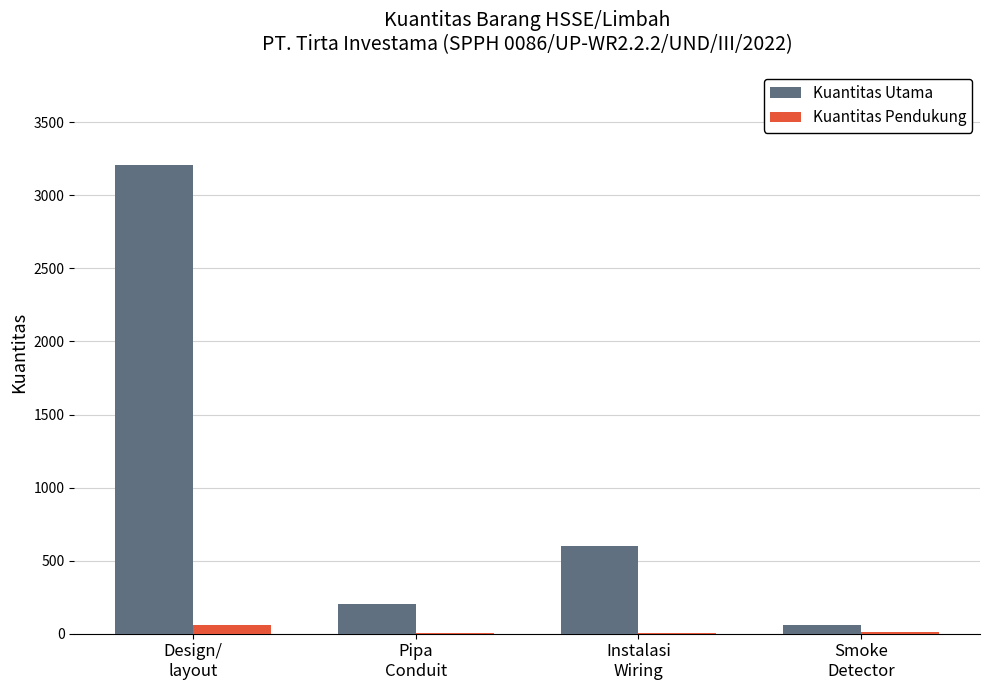

What is the sum of all Kuantitas Utama values?

4069